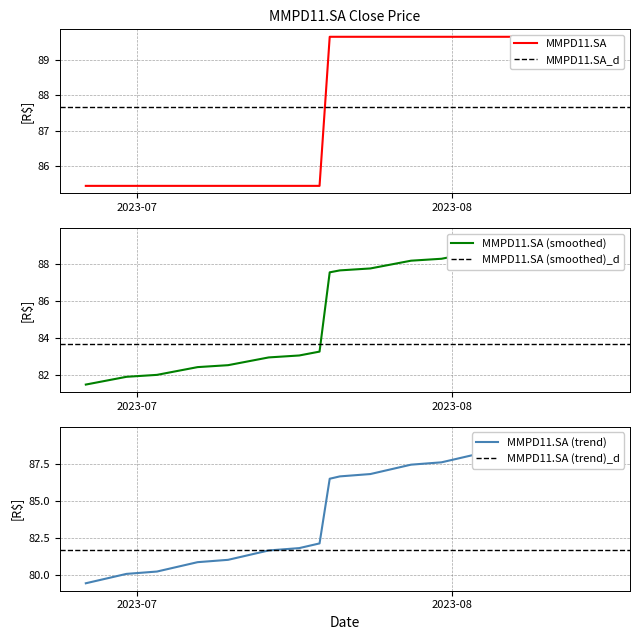

List the labels in order of value, smallest first.

2023-06-26, 2023-06-27, 2023-06-28, 2023-06-29, 2023-06-30, 2023-07-03, 2023-07-04, 2023-07-05, 2023-07-06, 2023-07-07, 2023-07-10, 2023-07-11, 2023-07-12, 2023-07-13, 2023-07-14, 2023-07-17, 2023-07-18, 2023-07-19, 2023-07-20, 2023-07-21, 2023-07-24, 2023-07-25, 2023-07-26, 2023-07-27, 2023-07-28, 2023-07-31, 2023-08-01, 2023-08-02, 2023-08-03, 2023-08-04, 2023-08-07, 2023-08-08, 2023-08-09, 2023-08-10, 2023-08-11, 2023-08-14, 2023-08-15, 2023-08-16